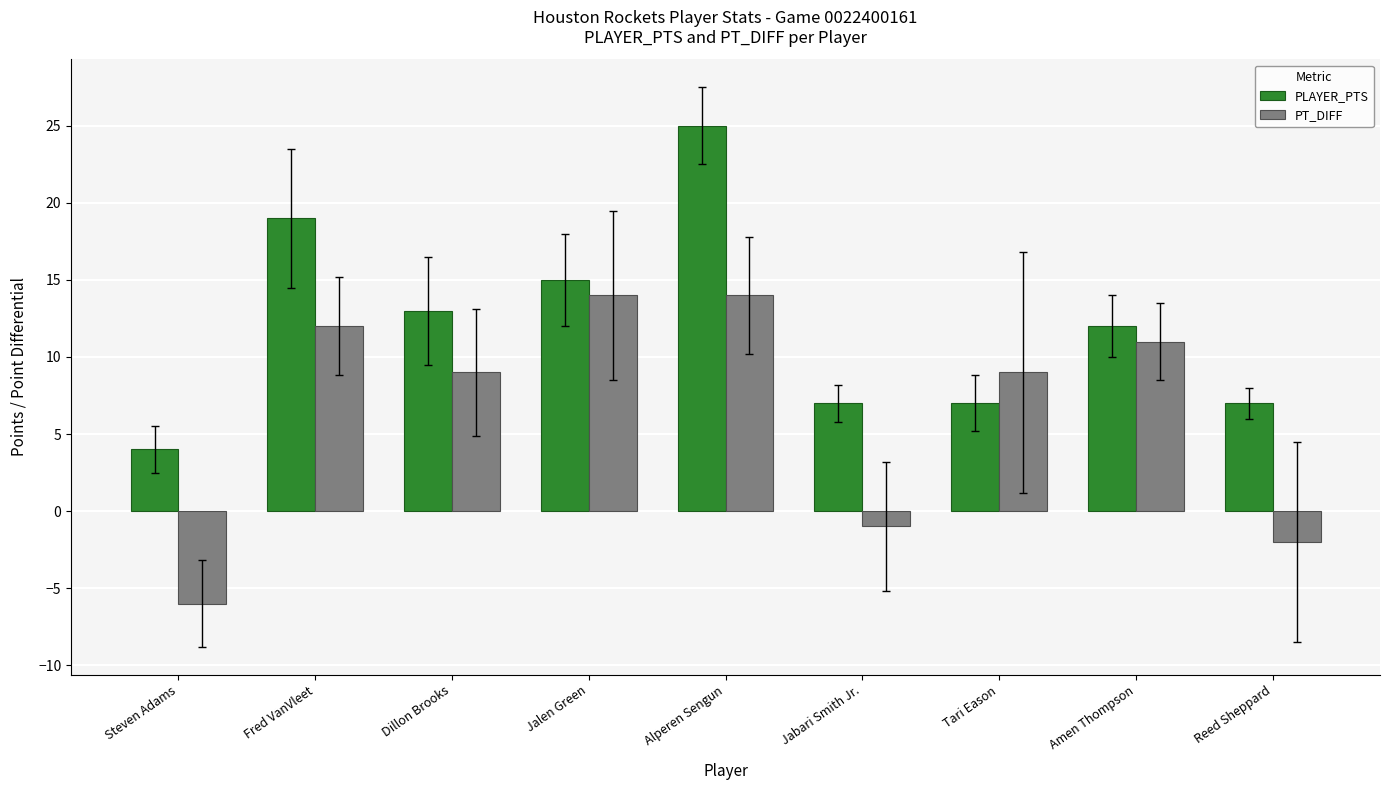

What is the approximate value of PLAYER_PTS at Amen Thompson, to the nearest 10?

10